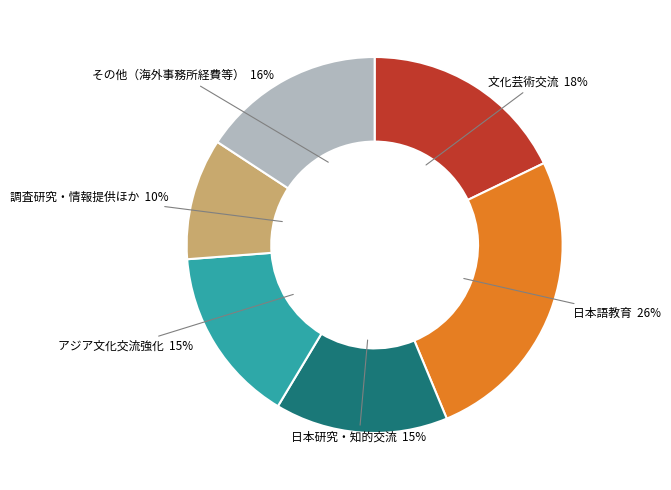

To the nearest percent, what is the average slice percentage?

17%